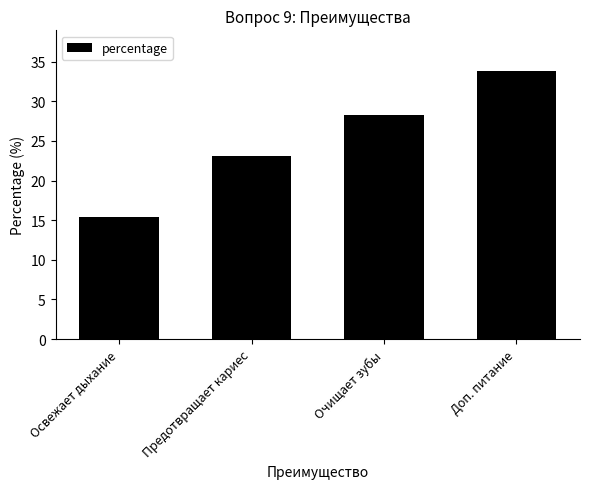

Count the number of categories in the chart.

4